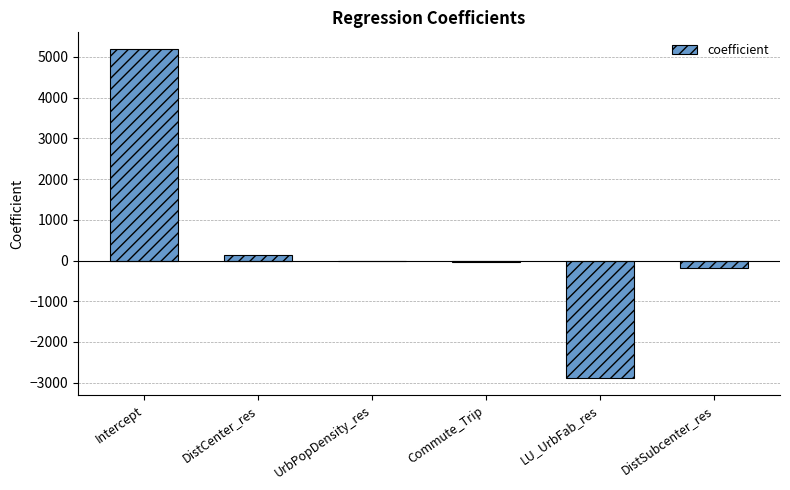

What is the change in value from Commute_Trip to DistSubcenter_res?

-156.3